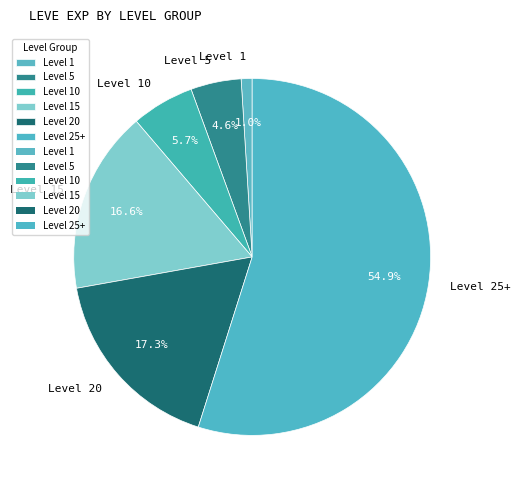

What is the ratio of the value at Level 10 to the value at Level 20?

0.3